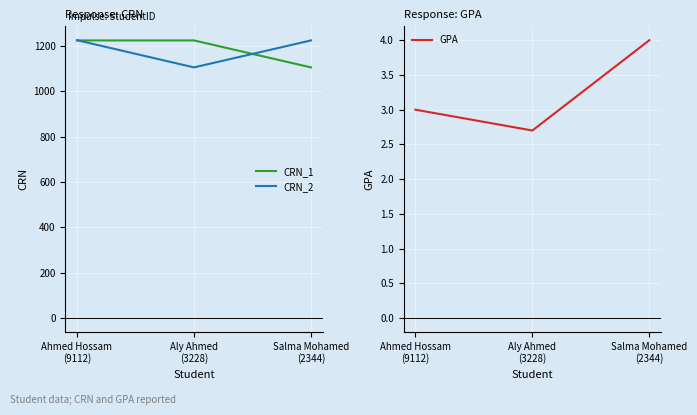

What is the highest value of the CRN_2 series?

1226